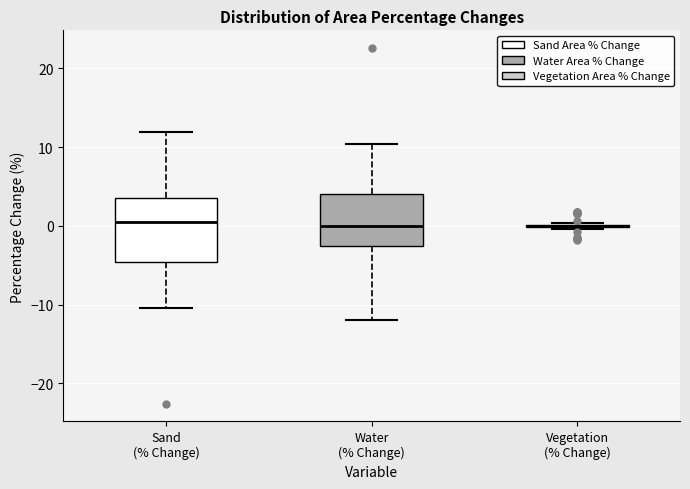

Where does the upper whisker of the box for Sand (% Change) end on the y-axis? The values are not printed on the chart, so give them approximately, as read against the axis.

12